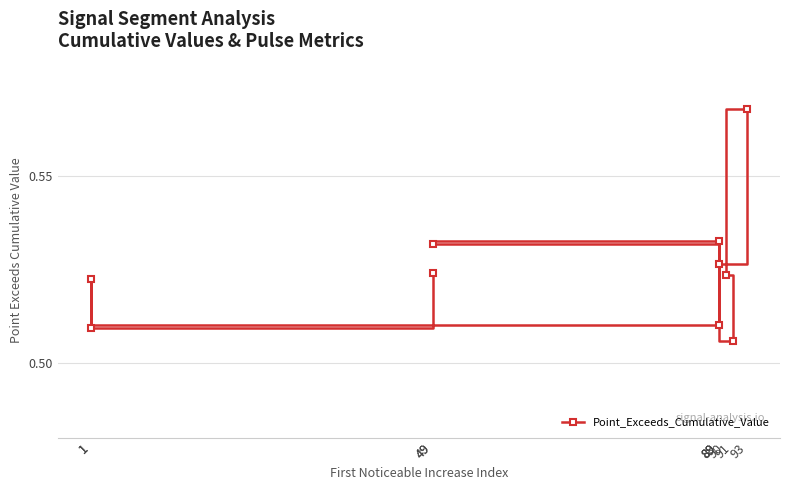

List the labels in order of value, smallest first.

91, 1, 89, 1, 90, 49, 89, 49, 89, 93